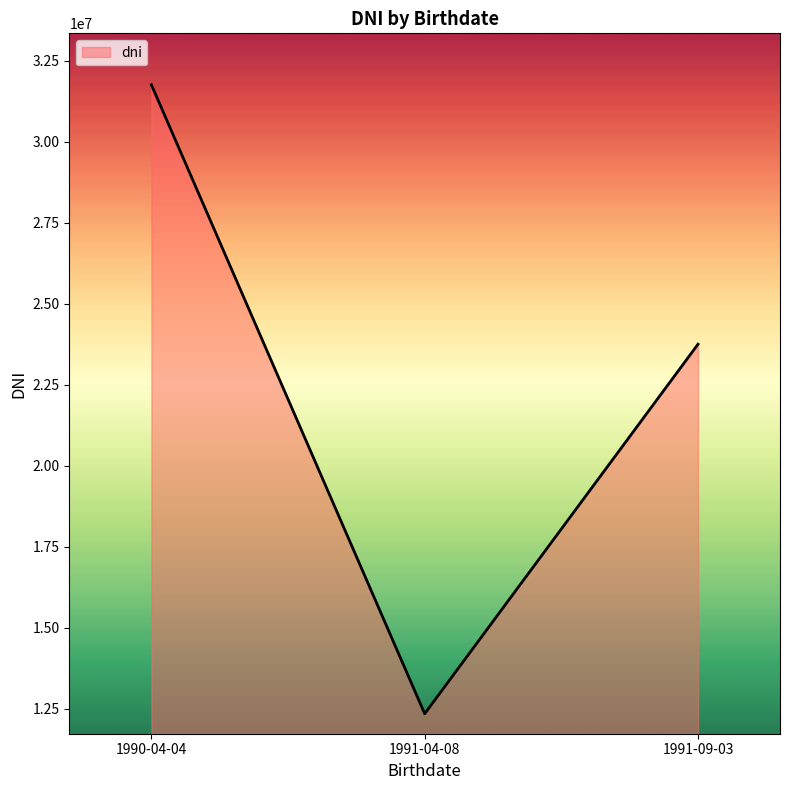

At which label does the data first exceed 23755456?

1990-04-04